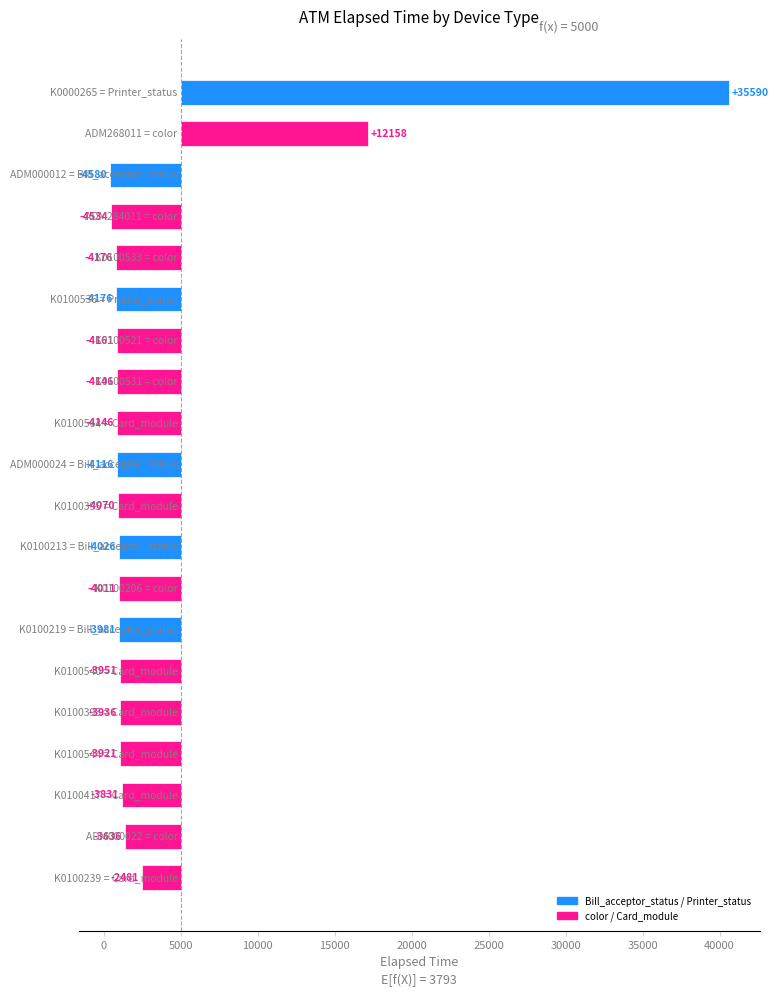

Is it true that the value at ADM268011 is 25830?

False